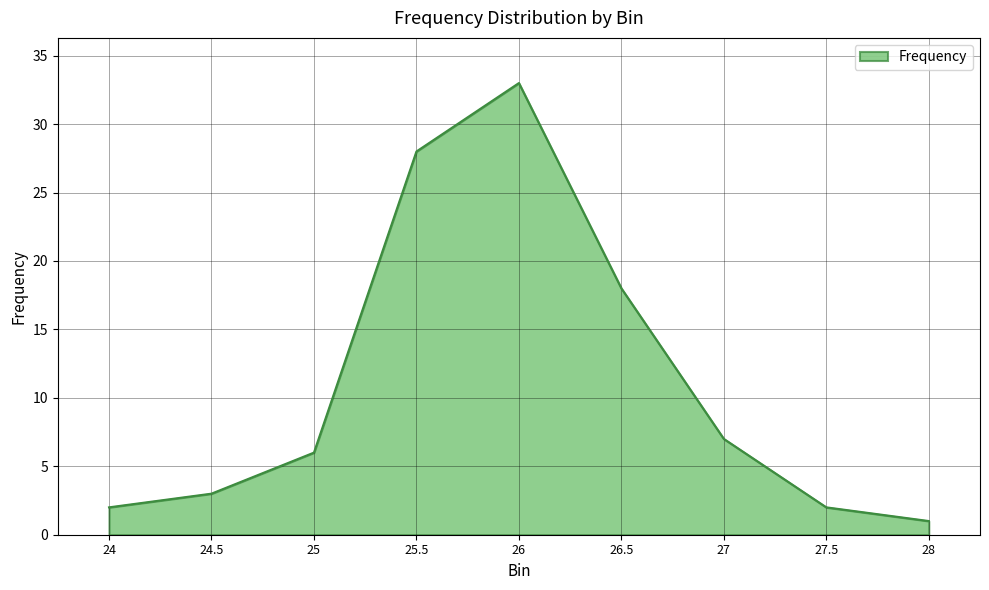

Approximately how many times larger is the value at 24.5 compared to 24?

1.5